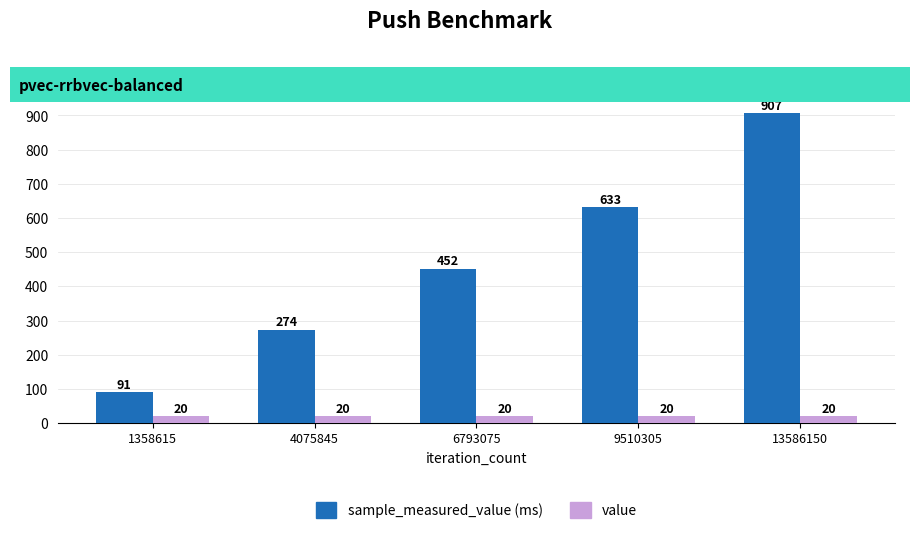

At which category does the chart reach its peak across all series?

13586150